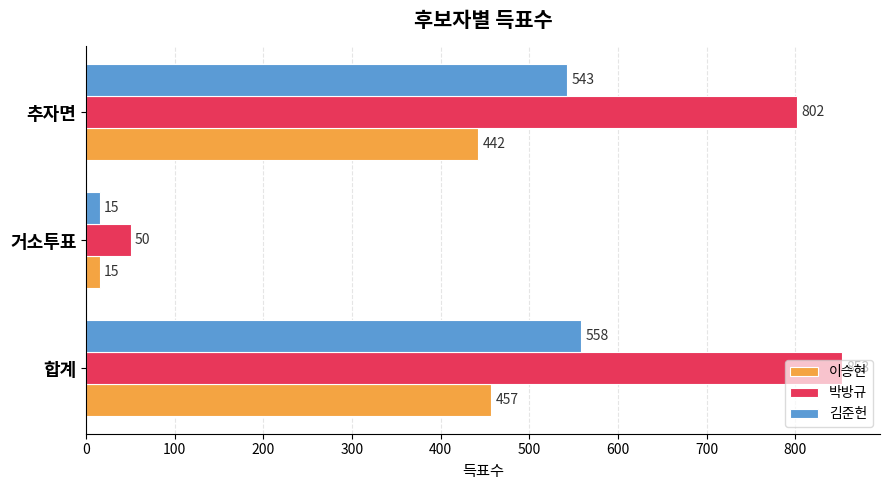

What is the minimum value for 이승현?

15